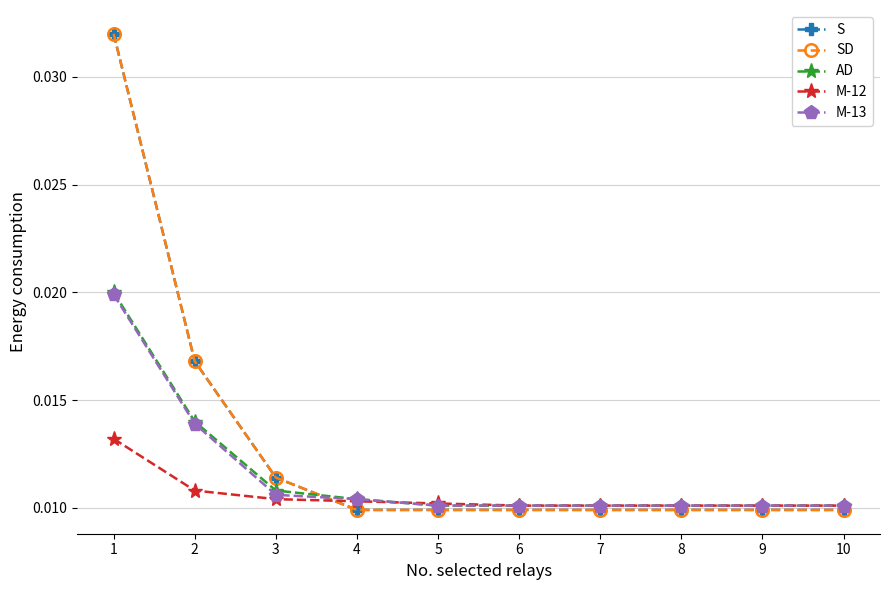

Does the chart have visible grid lines?

Yes